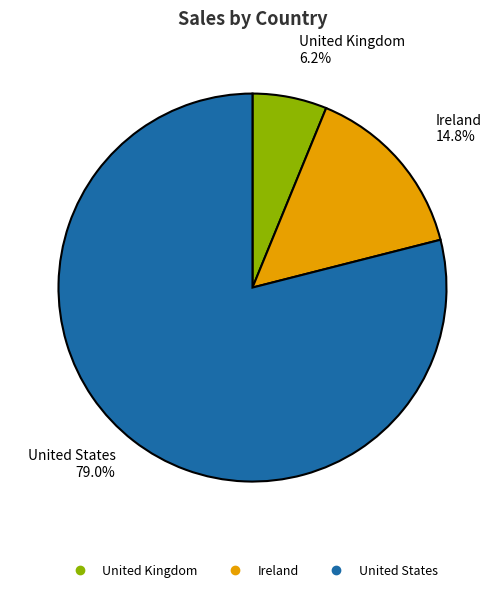

How many segments does this pie chart have?

3